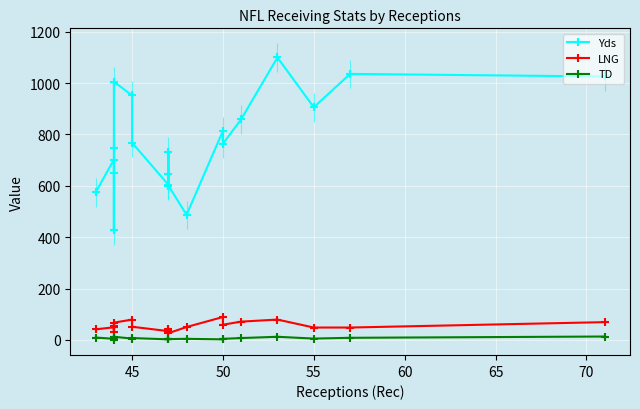

How many interior local valleys does the TD series have?

7